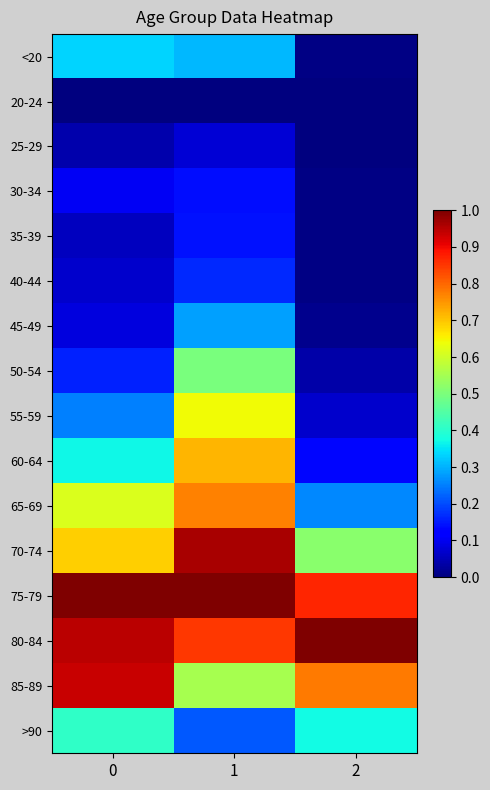

Reading right to left, extract all data points from this chart.

<20: 2=0.0	1=0.3	0=0.3
20-24: 2=0.0	1=0.0	0=0.0
25-29: 2=0.0	1=0.1	0=0.0
30-34: 2=0.0	1=0.1	0=0.1
35-39: 2=0.0	1=0.1	0=0.1
40-44: 2=0.0	1=0.2	0=0.1
45-49: 2=0.0	1=0.3	0=0.1
50-54: 2=0.0	1=0.5	0=0.2
55-59: 2=0.1	1=0.6	0=0.3
60-64: 2=0.1	1=0.7	0=0.4
65-69: 2=0.3	1=0.8	0=0.6
70-74: 2=0.5	1=1.0	0=0.7
75-79: 2=0.9	1=1.0	0=1.0
80-84: 2=1.0	1=0.9	0=0.9
85-89: 2=0.8	1=0.6	0=0.9
>90: 2=0.4	1=0.2	0=0.4